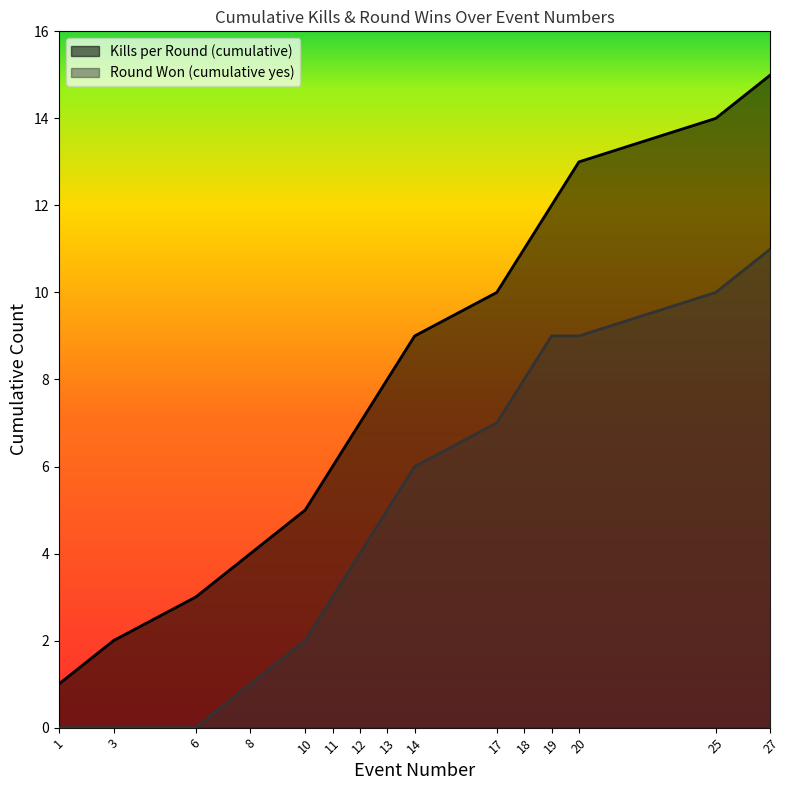

The Kills per Round (cumulative) series shows 3 at 17. True or false?

False